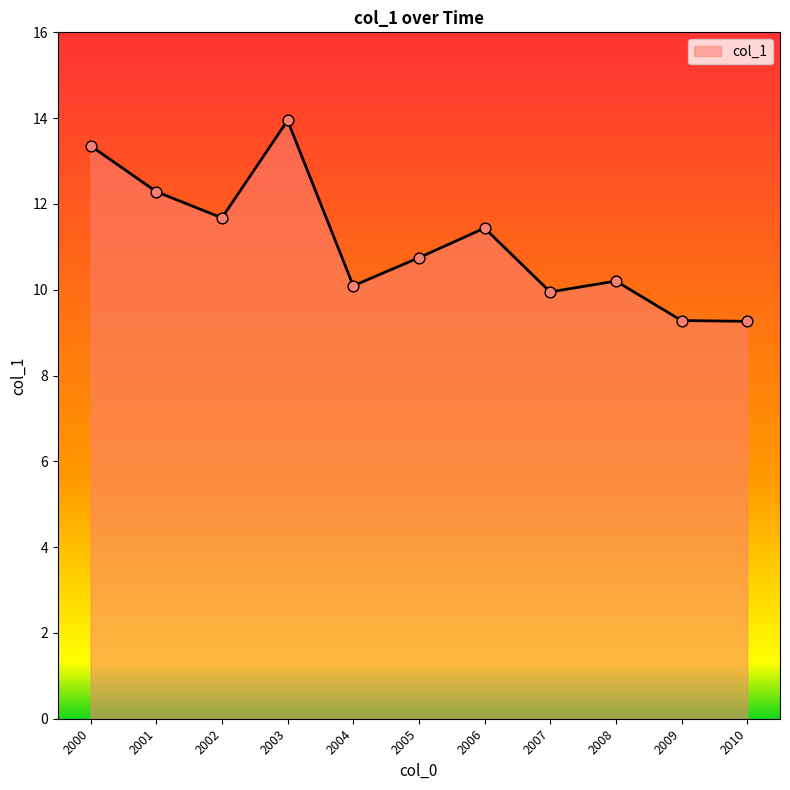

Which has a higher value, 2006 or 2005?

2006